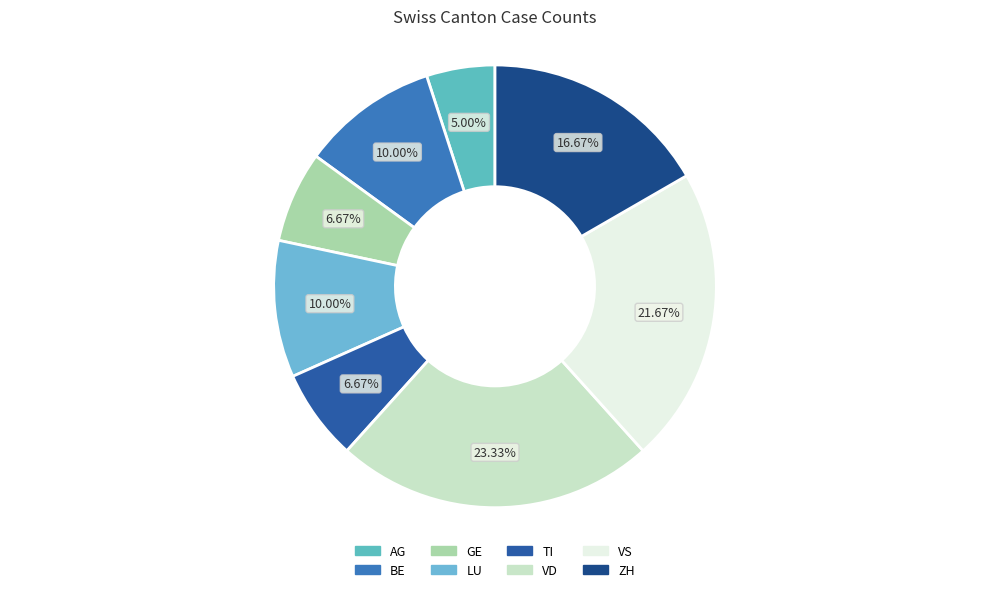

How many segments does this pie chart have?

8